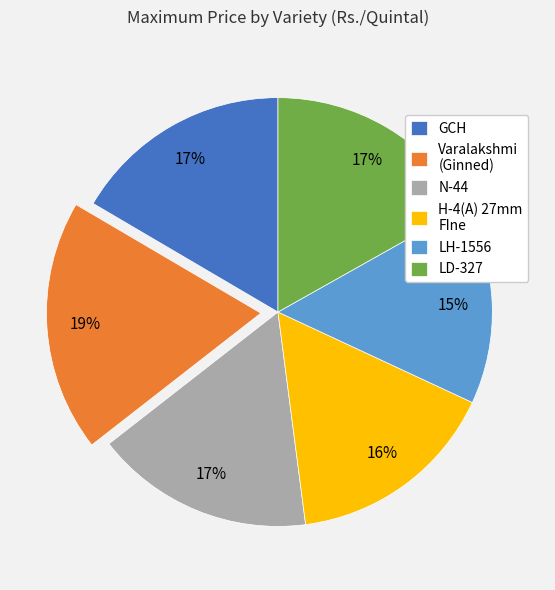

Which has a higher value, GCH or Varalakshmi (Ginned)?

Varalakshmi (Ginned)